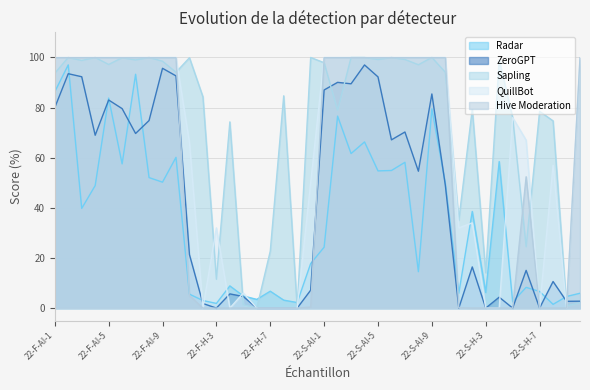

What is the highest value of the Radar series?

97.0